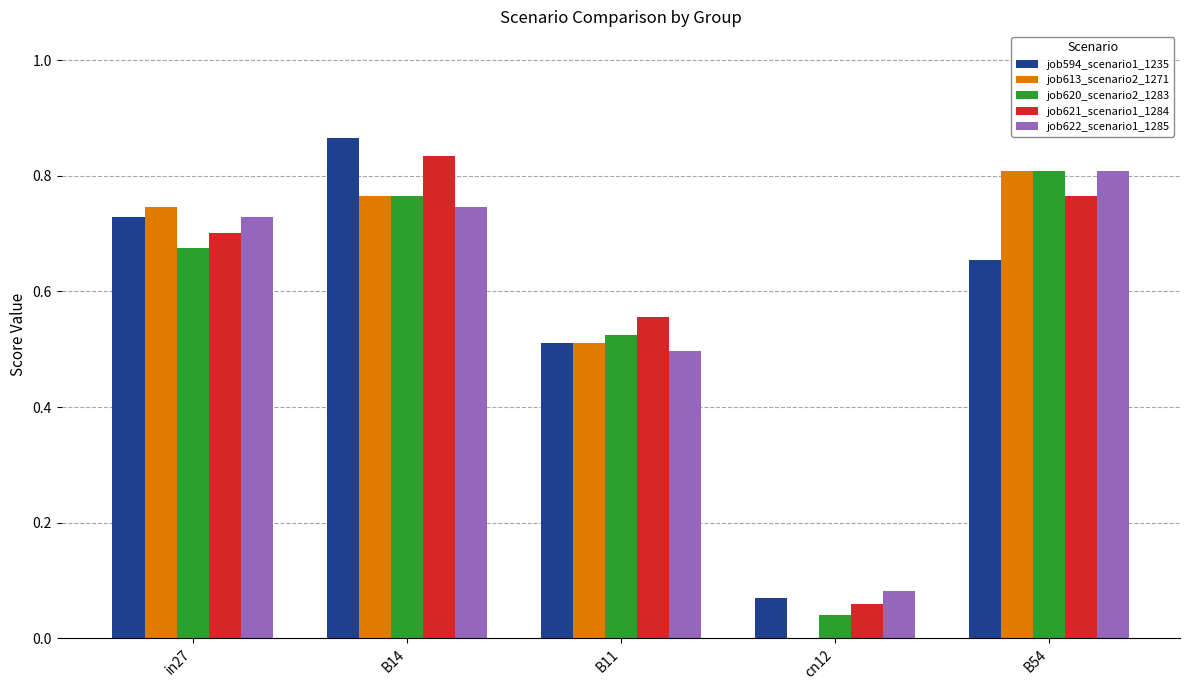

Are the bars horizontal?

No